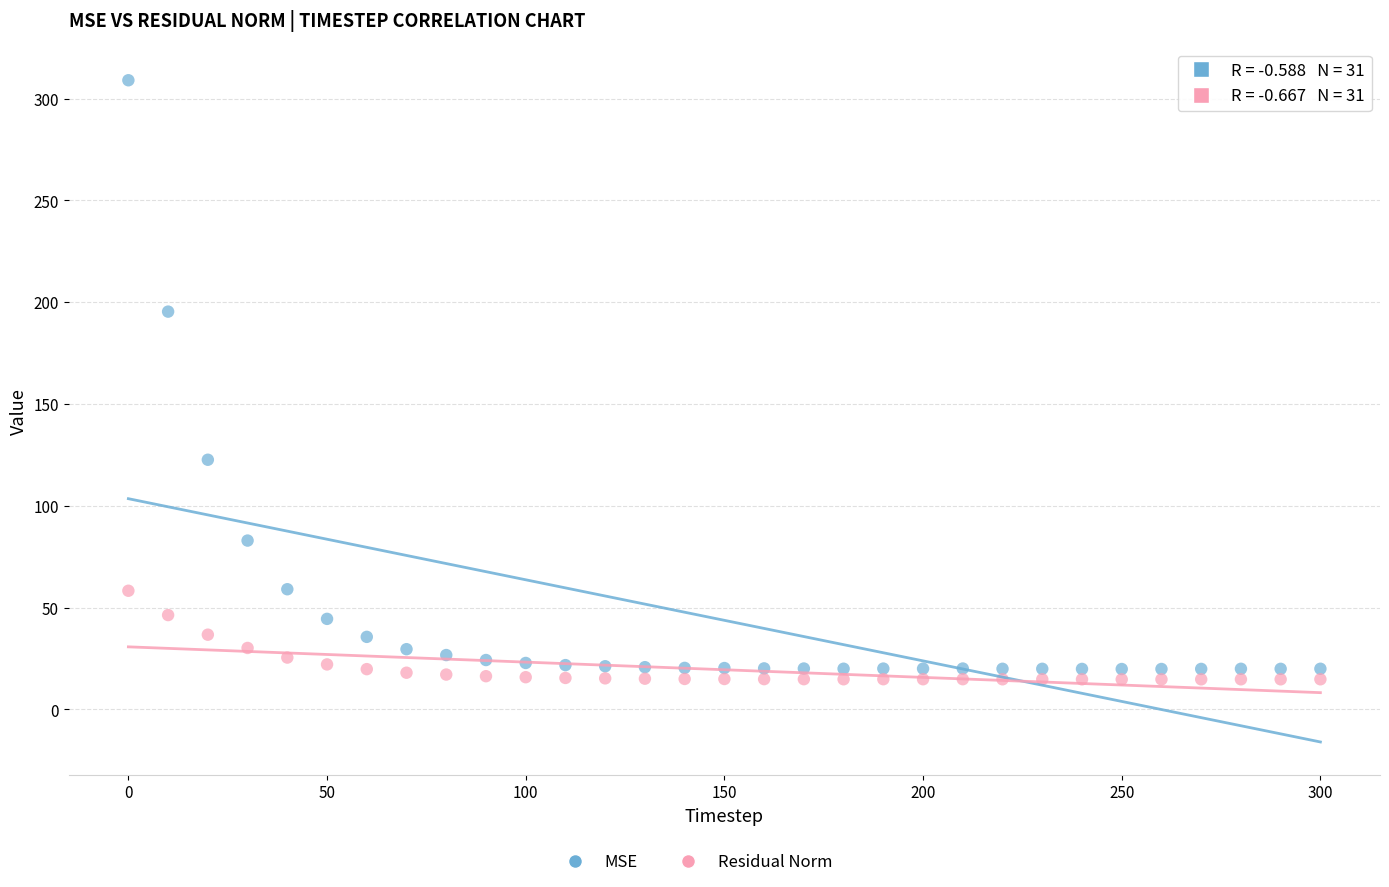

What is the X range (max minus min) for the scatter plot?

300.0